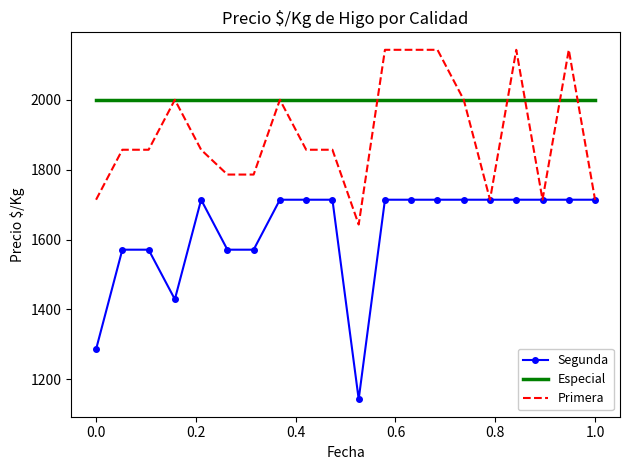

True or false: Especial and Segunda intersect in this chart.

False